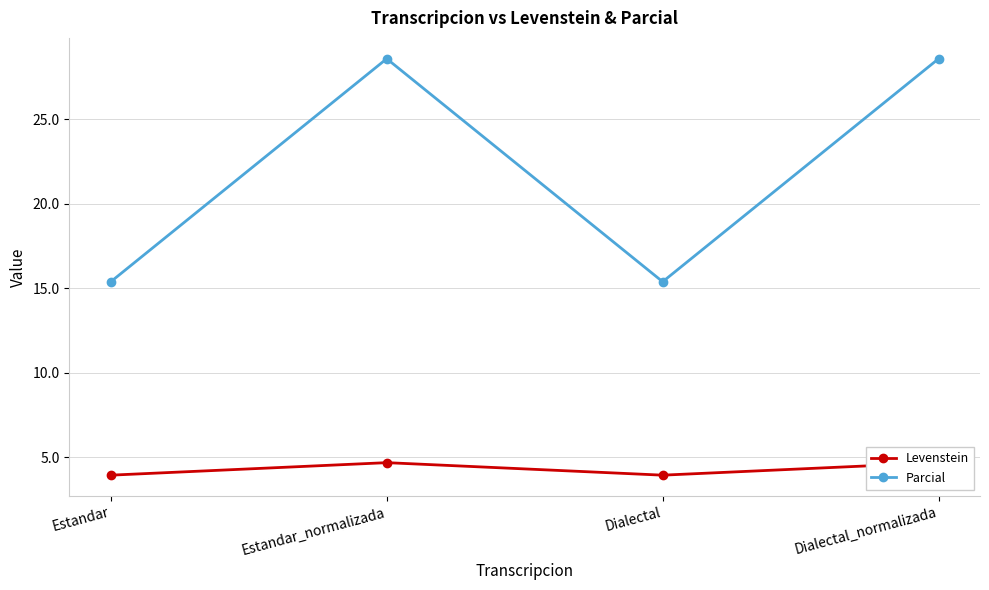

Count the number of categories in the chart.

4